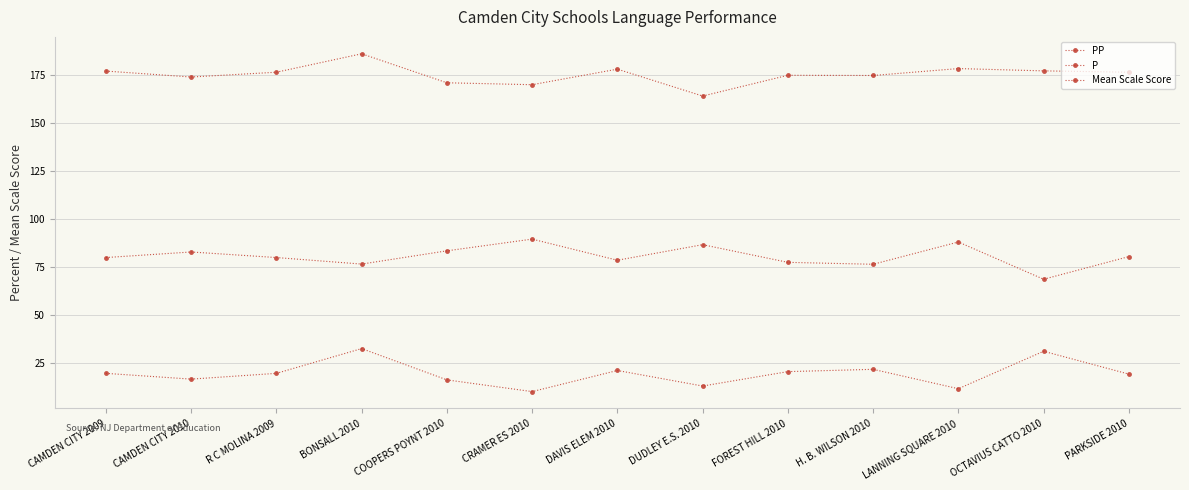

How many data points does each series have?

13